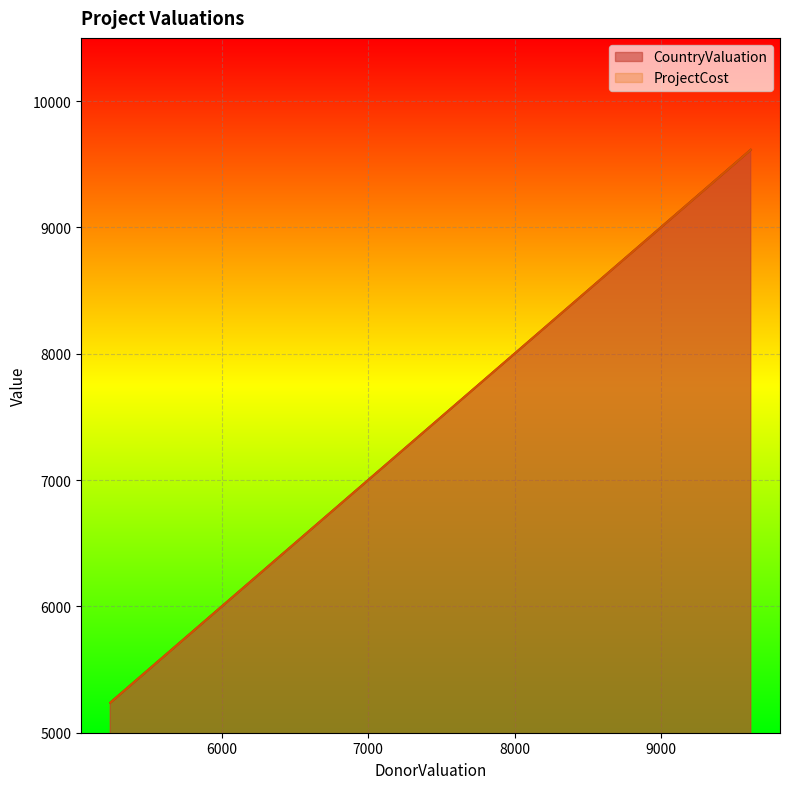

Is it true that CountryValuation equals 1836 at 8389?

False